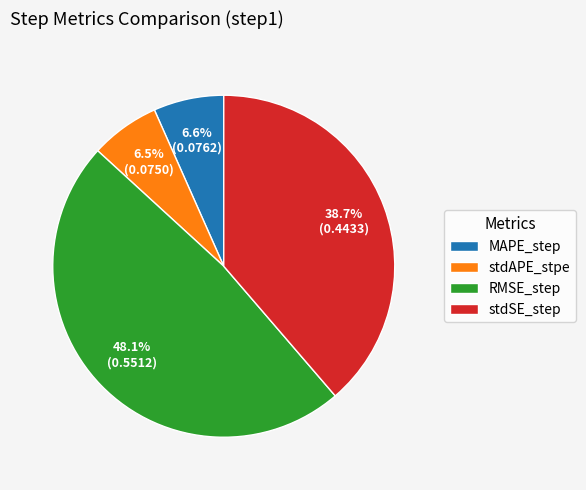

How many segments does this pie chart have?

4